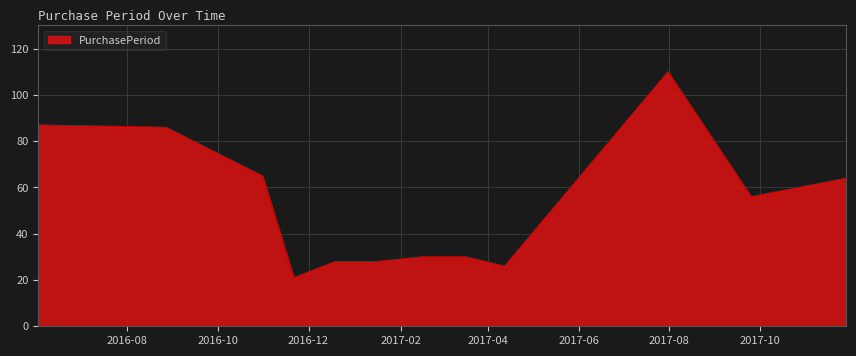

What is the greatest value displayed?

110